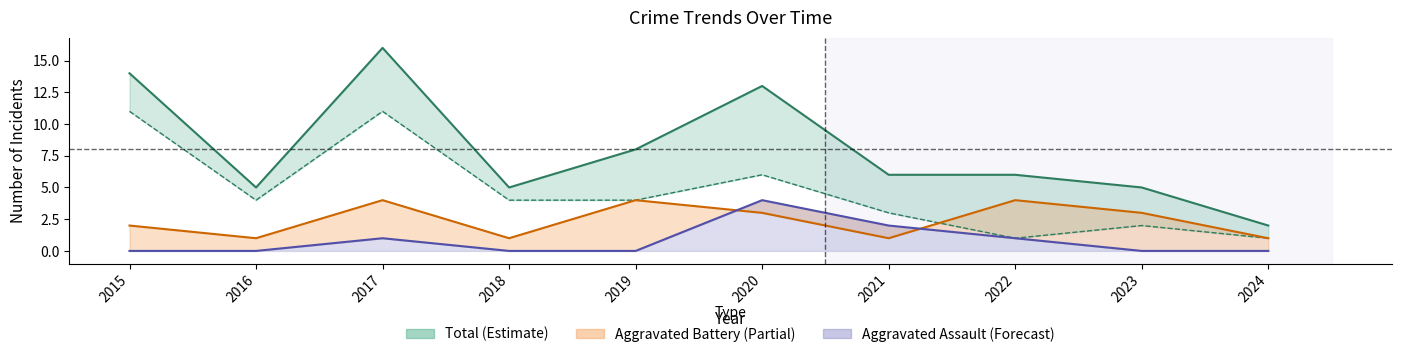

At which category does Total reach its first local peak?

2017